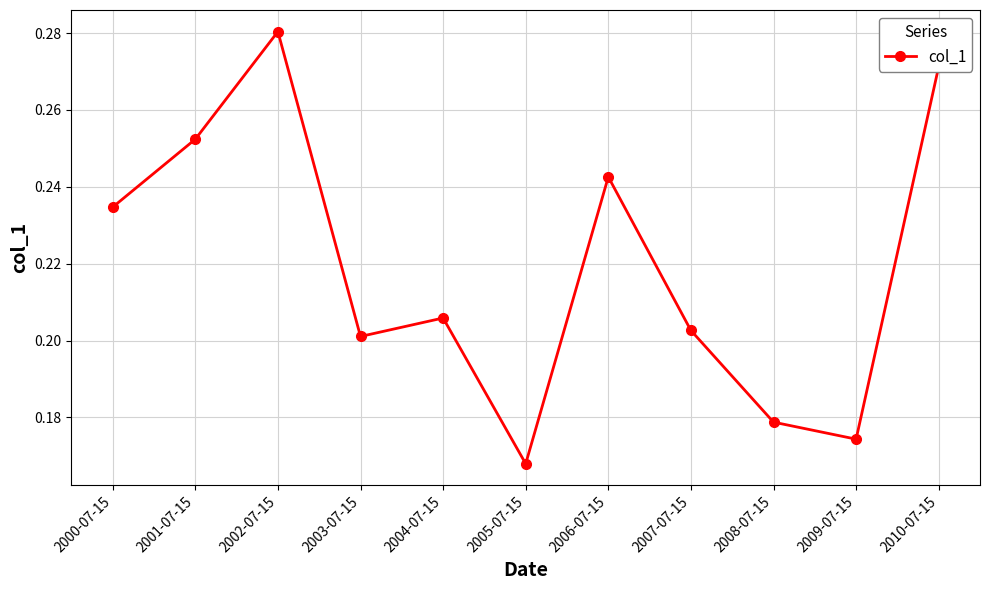

How many series are shown in this chart?

1